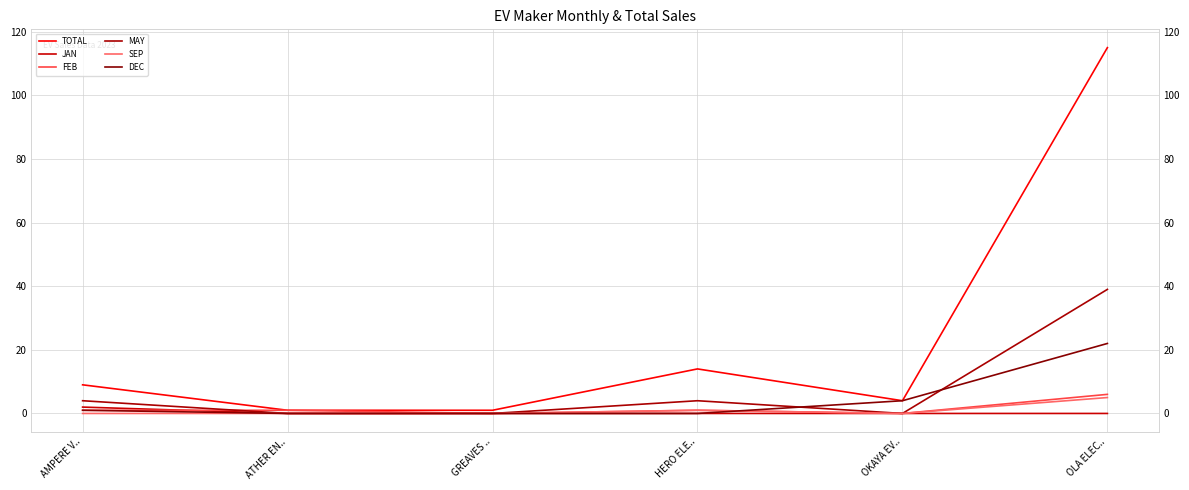

True or false: TOTAL and FEB cross at least once.

False